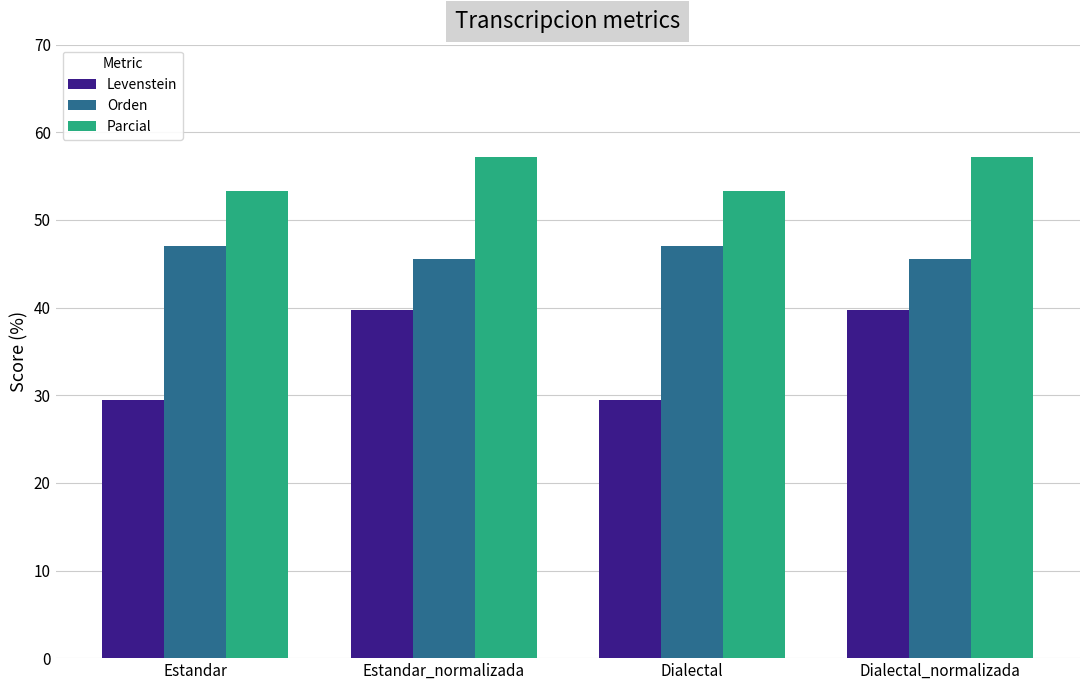

Rank the series by their average value, from highest to lowest.

Parcial, Orden, Levenstein